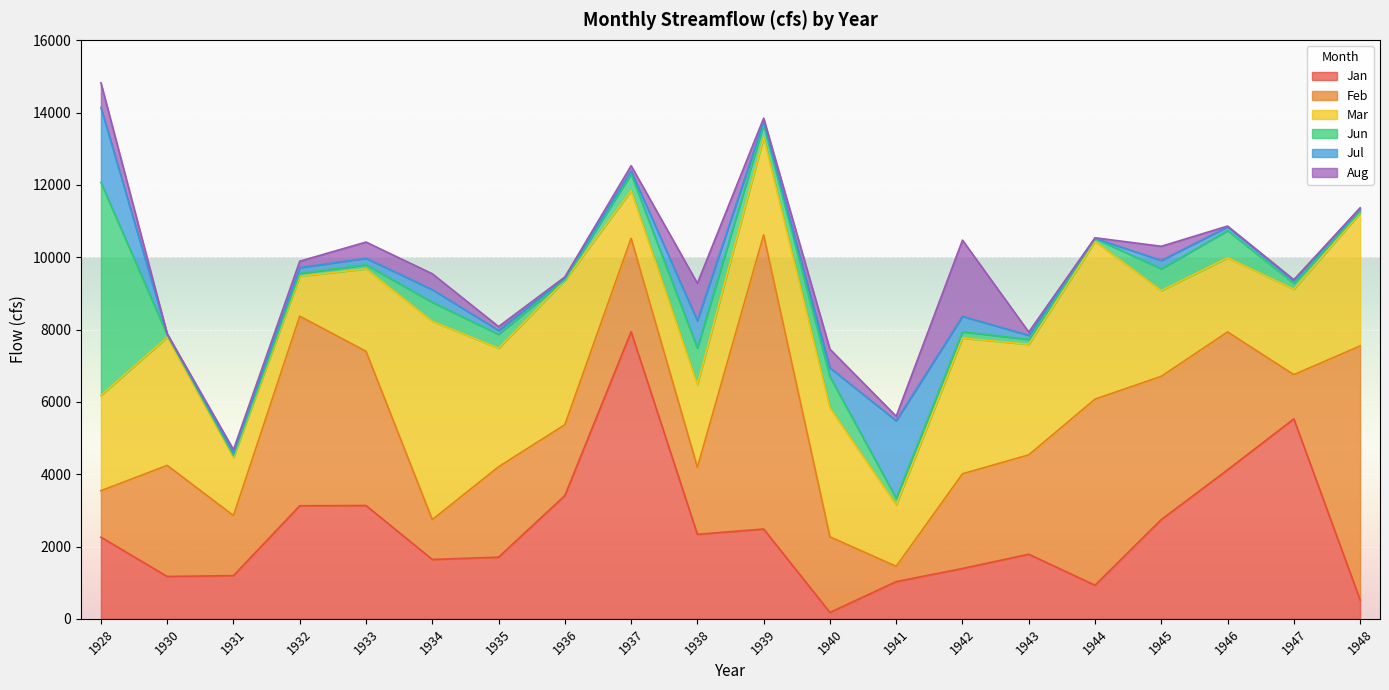

What is the approximate value of Feb at 1934?

1103.0